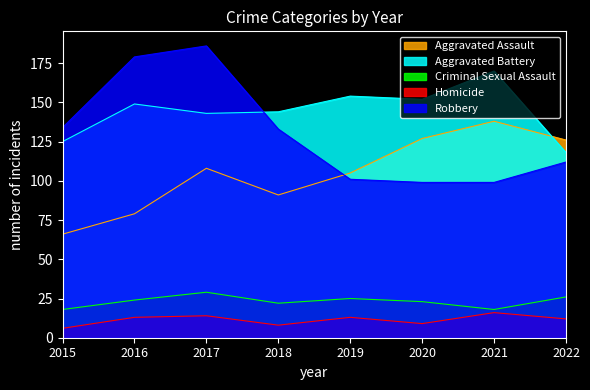

What is the highest value of the Homicide series?

16